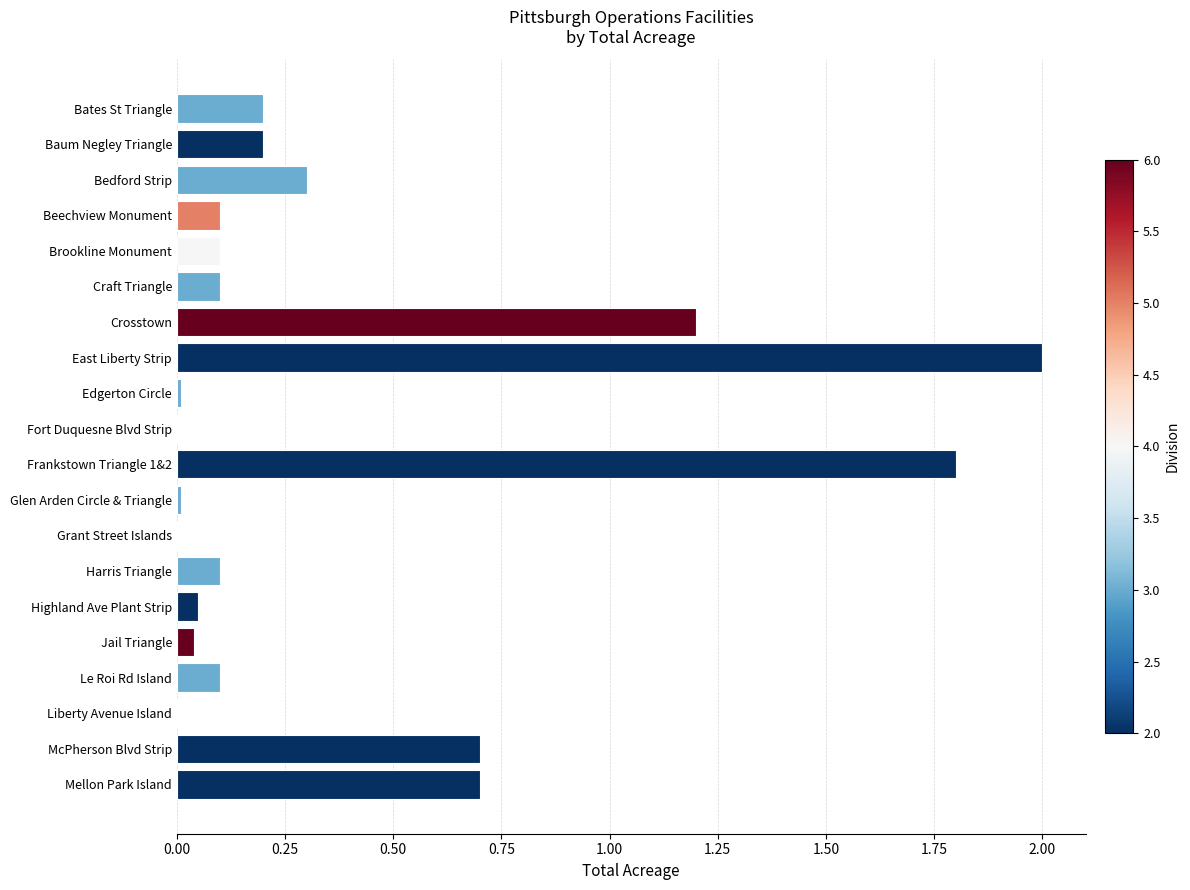

What is the maximum value shown in the chart?

2.0